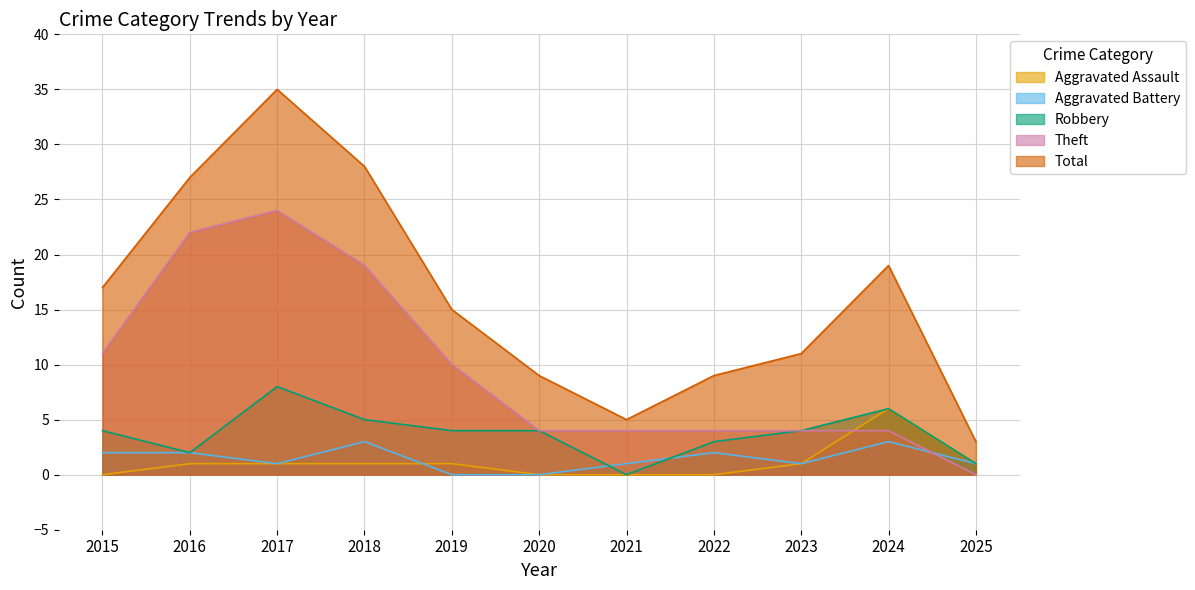

How many lines are shown in the chart?

5